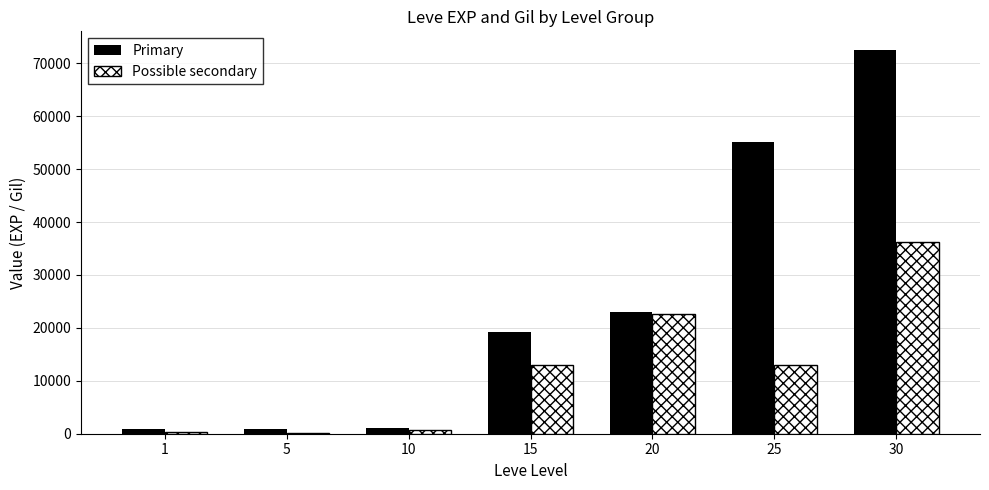

What is the maximum value shown in the chart?

72430